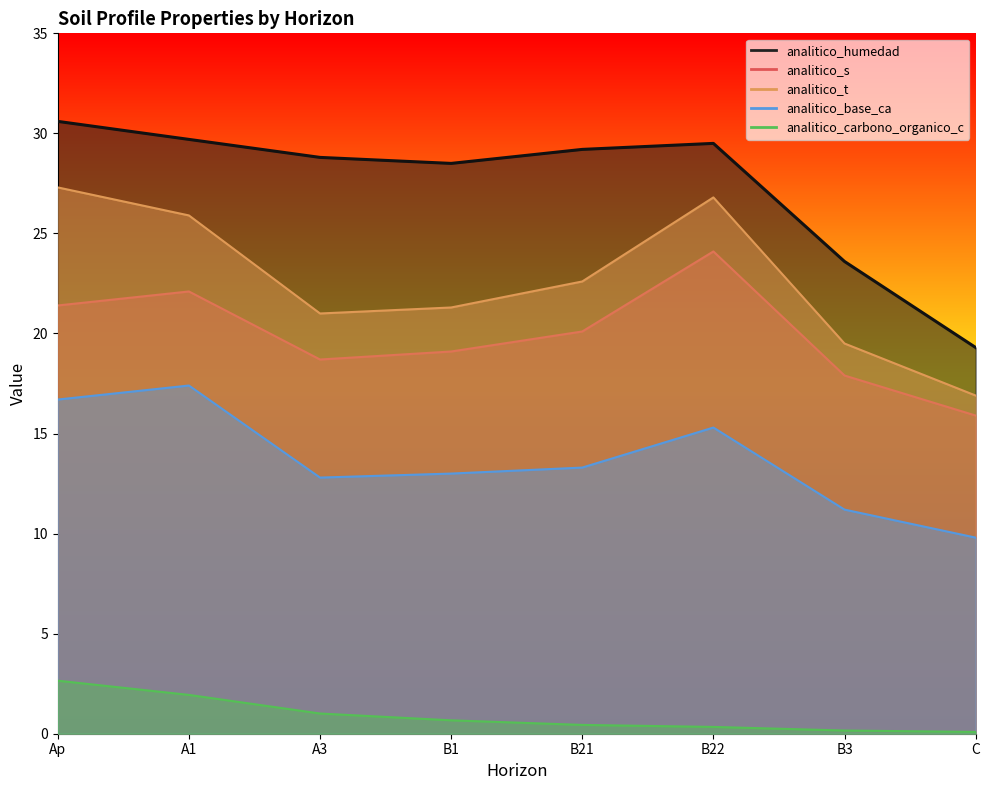

Read the analitico_humedad value at B1.

28.5